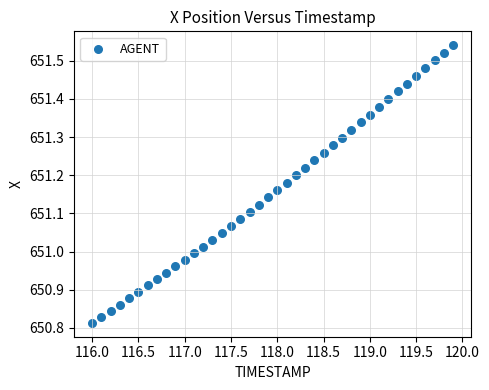

What is the range of X values (max minus min)?

3.9